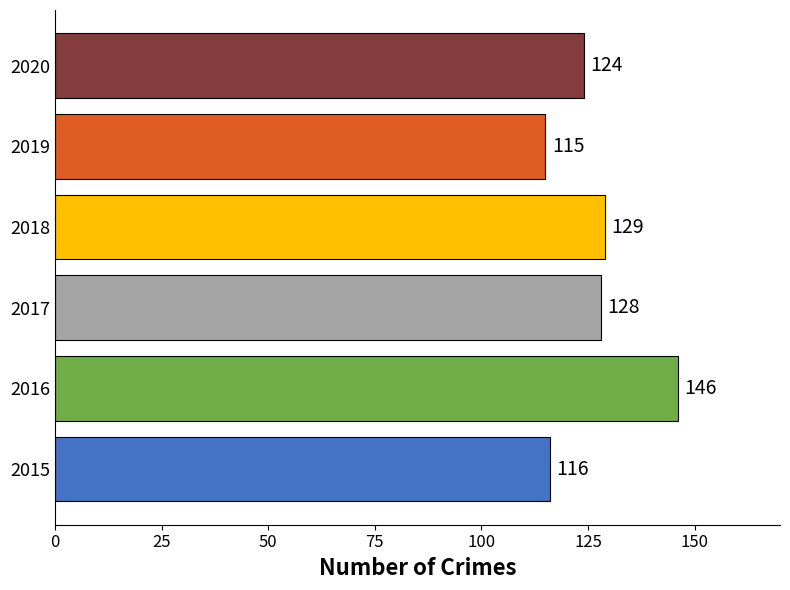

What is the change in value from 2015 to 2017?

+12